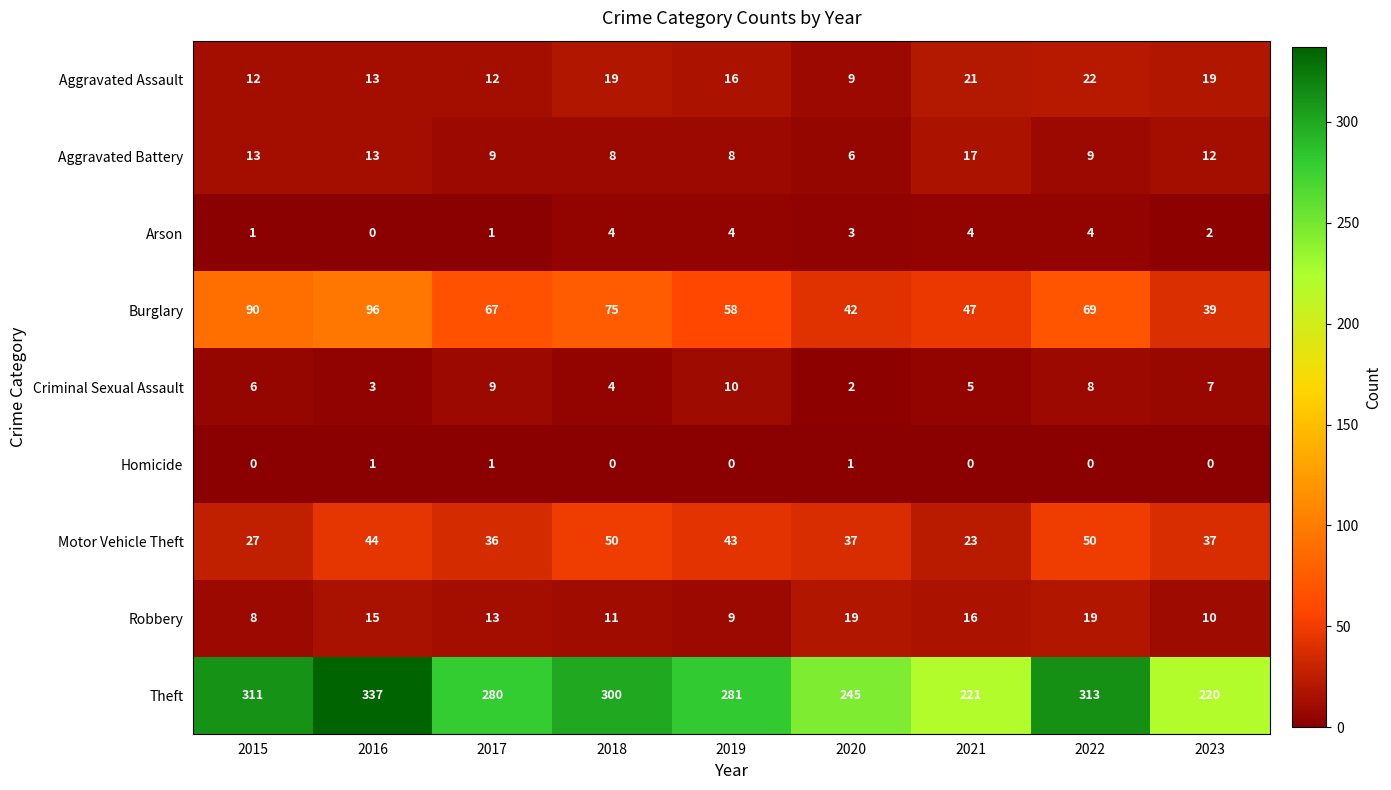

The value of Robbery at 2018 is 3. True or false?

False